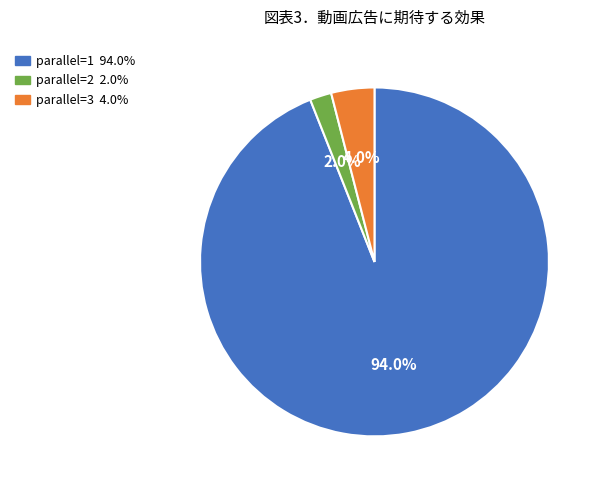

Does any single category account for the majority?

Yes